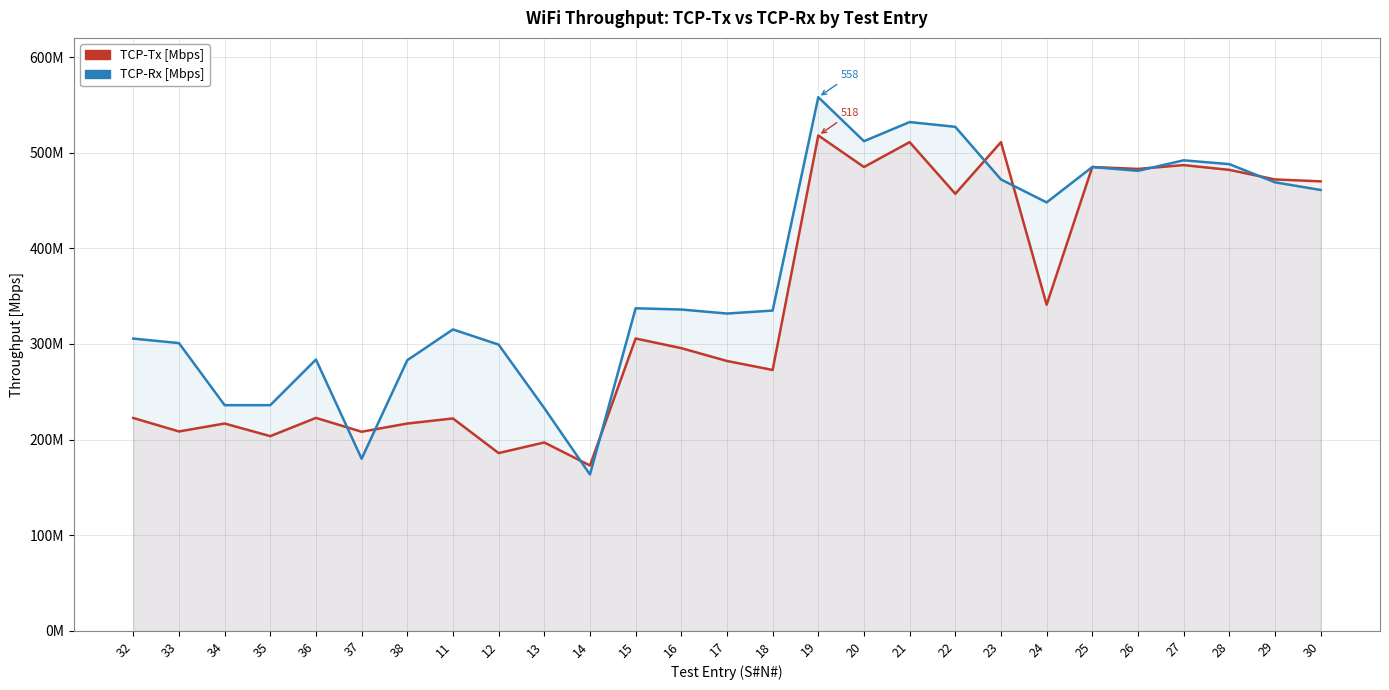

At which label does TCP-Rx [Mbps] first exceed 336?

15